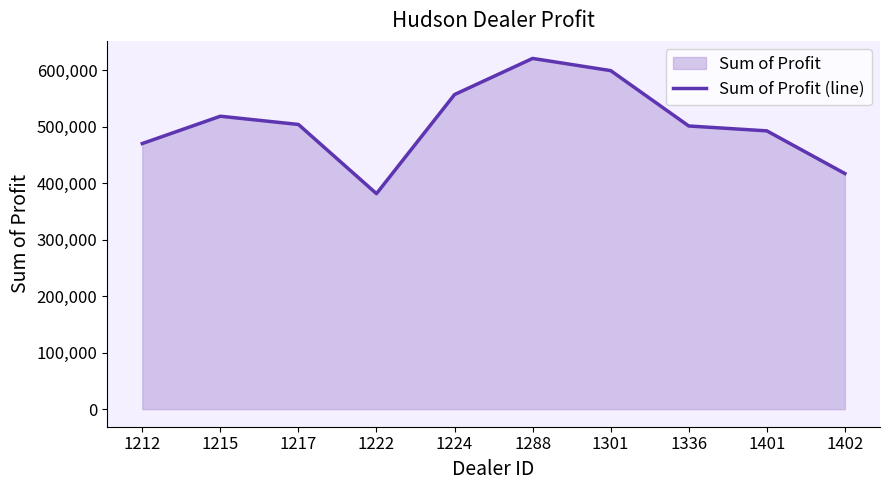

Between 1288 and 1217, which is larger?

1288